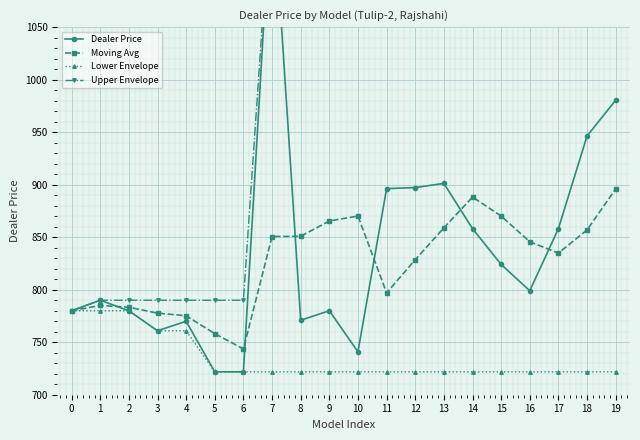

What is the approximate value of Upper Envelope at 16?

1189.0